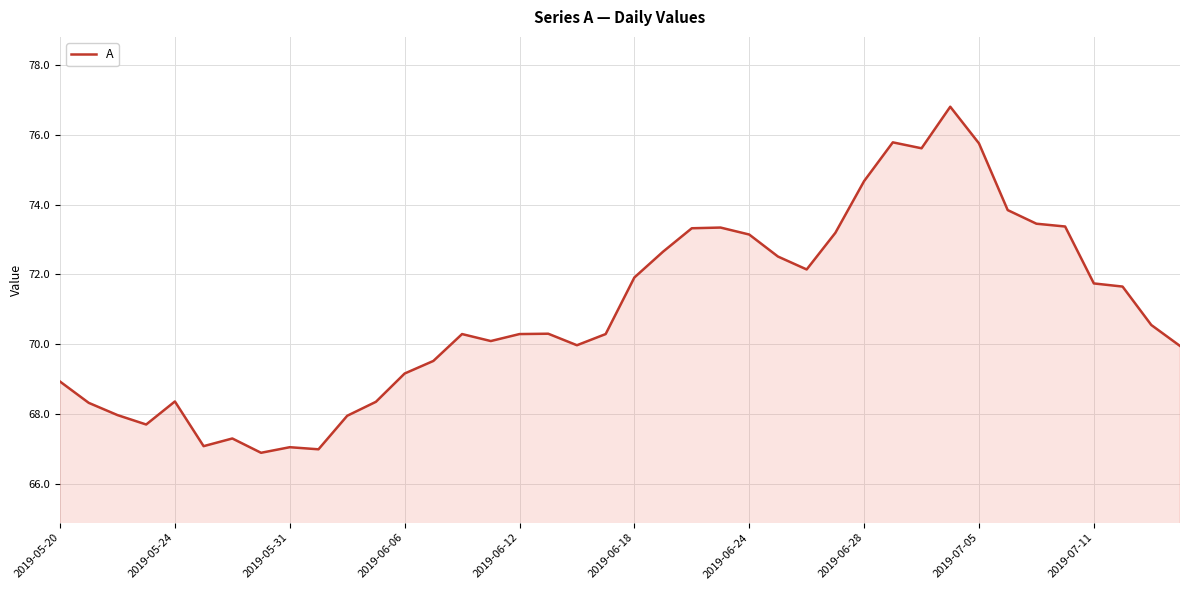

What is the difference between the maximum and minimum values?

9.9